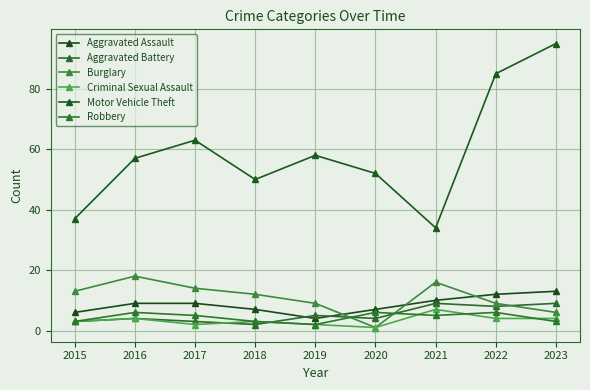

Reading left to right, list all the values displayed in this chart.

Aggravated Assault: 2015=6	2016=9	2017=9	2018=7	2019=4	2020=7	2021=10	2022=12	2023=13
Aggravated Battery: 2015=3	2016=4	2017=3	2018=2	2019=5	2020=4	2021=9	2022=8	2023=9
Burglary: 2015=13	2016=18	2017=14	2018=12	2019=9	2020=1	2021=16	2022=9	2023=6
Criminal Sexual Assault: 2015=3	2016=4	2017=2	2018=3	2019=2	2020=1	2021=7	2022=4	2023=4
Motor Vehicle Theft: 2015=37	2016=57	2017=63	2018=50	2019=58	2020=52	2021=34	2022=85	2023=95
Robbery: 2015=3	2016=6	2017=5	2018=3	2019=2	2020=6	2021=5	2022=6	2023=3